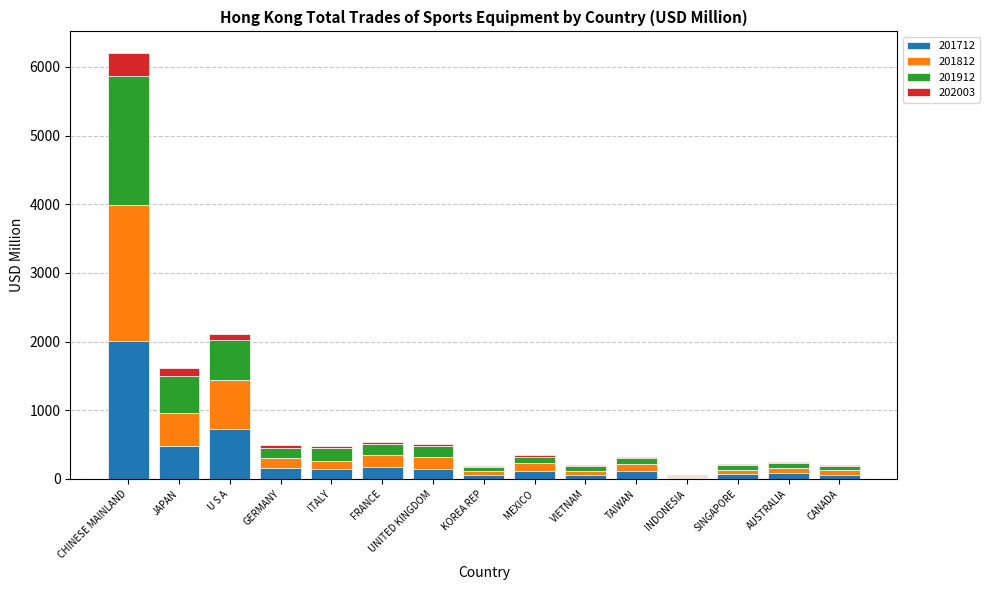

At which label is 201712 closest to 1006?

U S A